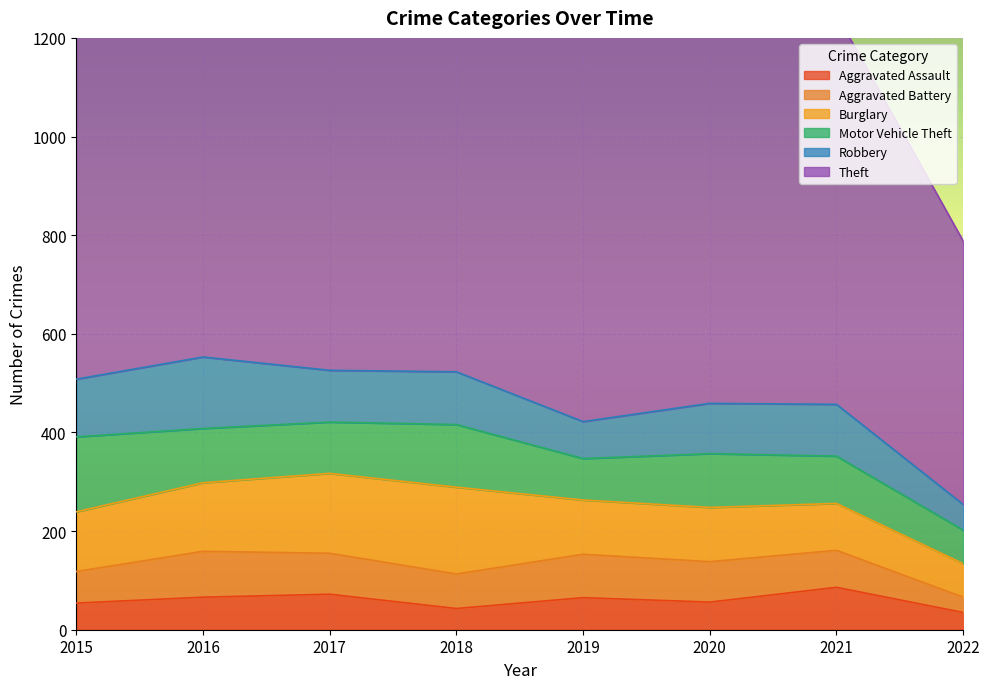

Reading left to right, extract all data points from this chart.

Aggravated Assault: 2015=54	2016=66	2017=72	2018=43	2019=65	2020=56	2021=86	2022=35
Aggravated Battery: 2015=64	2016=93	2017=83	2018=70	2019=88	2020=82	2021=75	2022=31
Burglary: 2015=121	2016=139	2017=162	2018=176	2019=110	2020=110	2021=95	2022=68
Motor Vehicle Theft: 2015=152	2016=110	2017=104	2018=127	2019=84	2020=109	2021=96	2022=68
Robbery: 2015=117	2016=145	2017=105	2018=107	2019=75	2020=102	2021=105	2022=52
Theft: 2015=874	2016=999	2017=979	2018=977	2019=914	2020=783	2021=791	2022=534